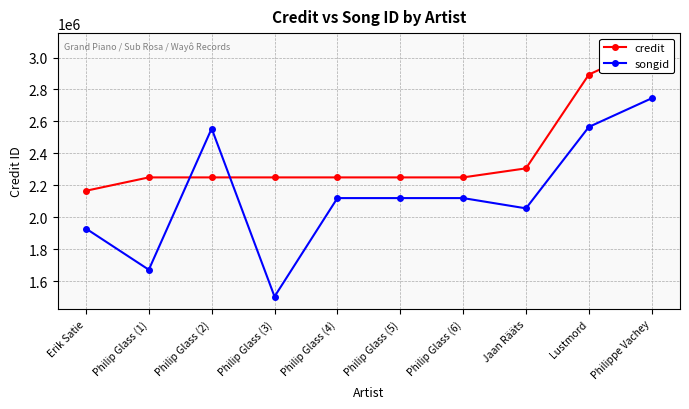

True or false: credit has a value of 2250052 at Philip Glass (6).

True